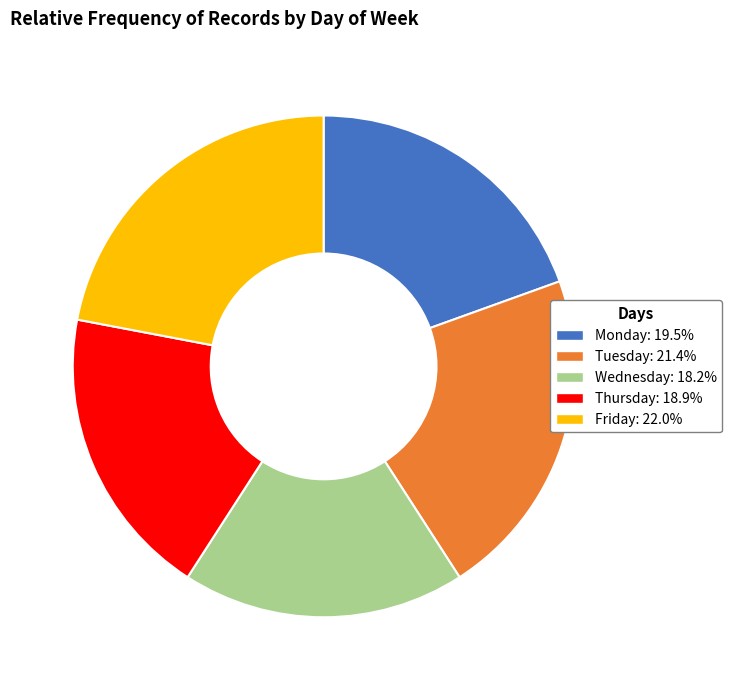

Combined, do Friday: 22.0% and Monday: 19.5% account for over 50%?

No